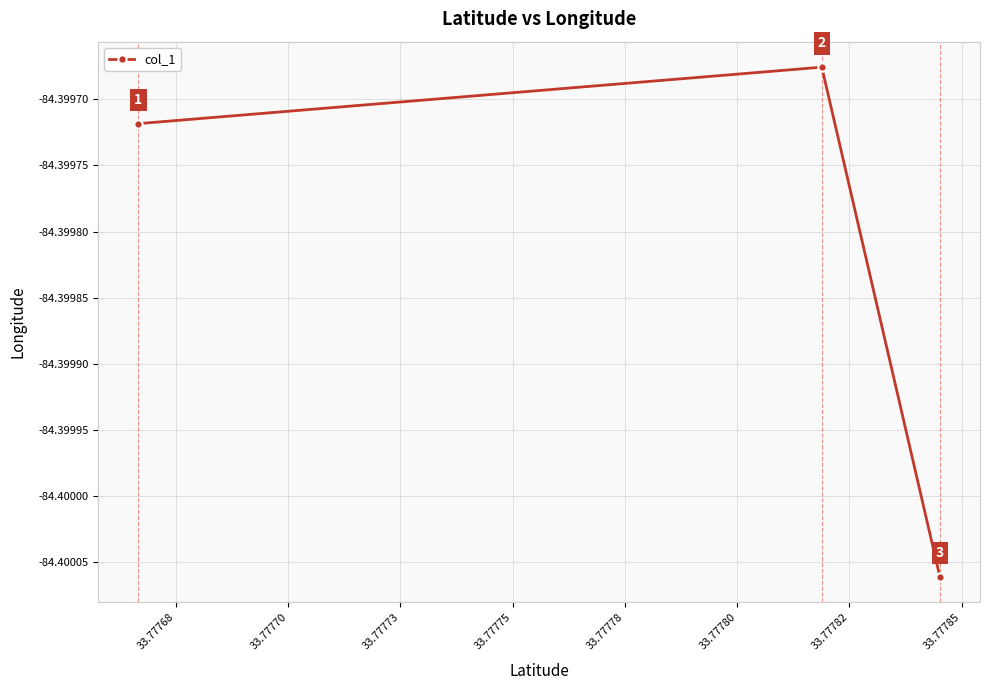

What is the value of the 1st point from the left?

-84.4